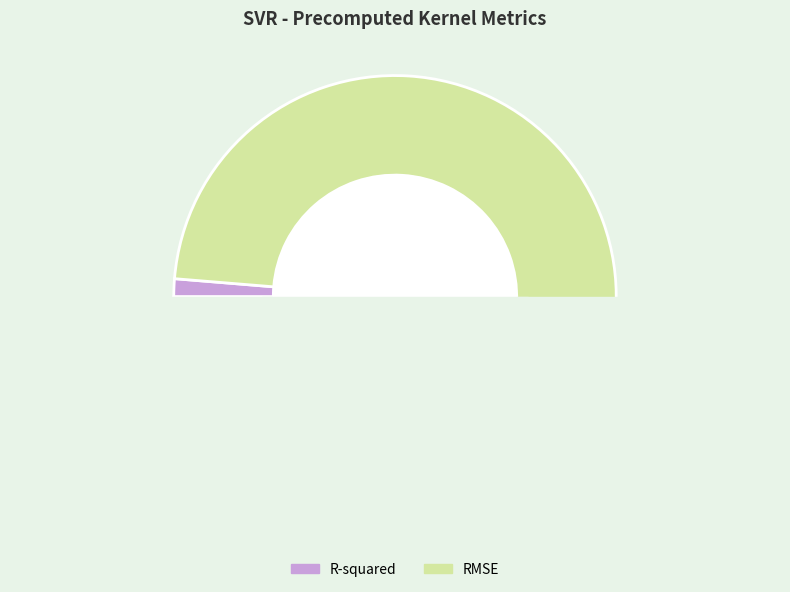

The RMSE slice represents 99% of the pie. True or false?

True